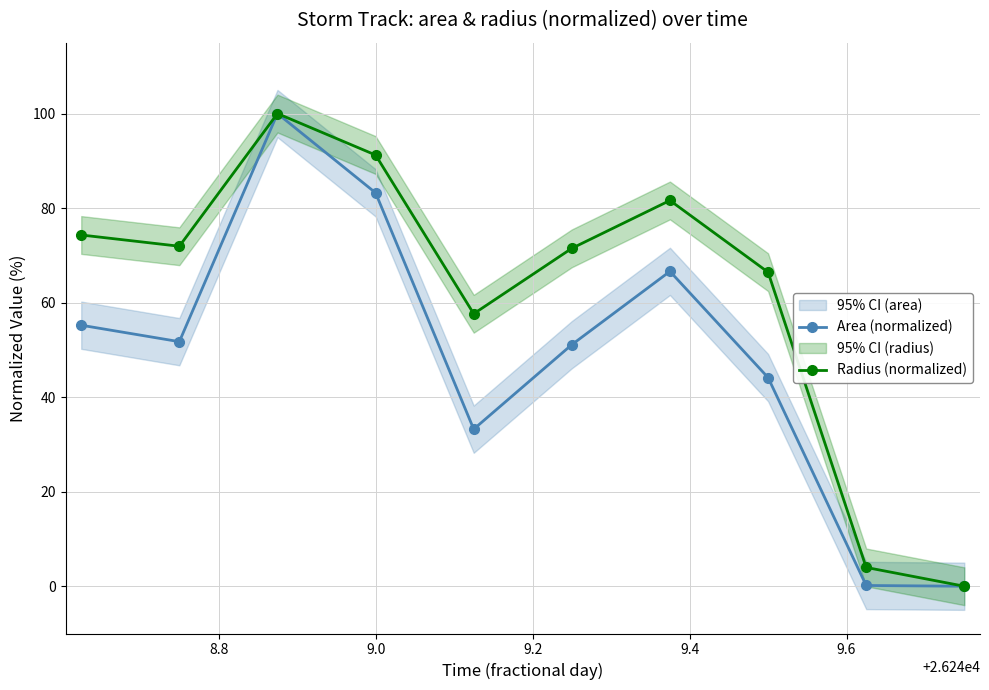

How many lines are shown in the chart?

2